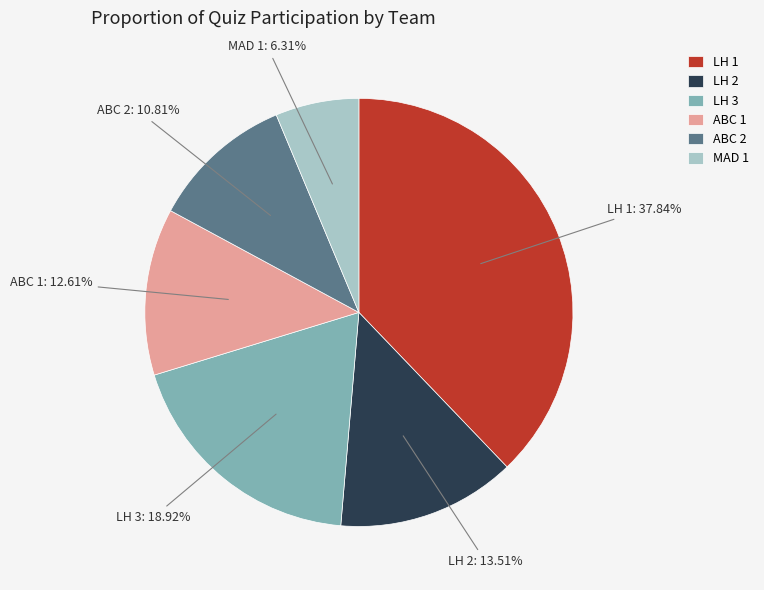

How many segments does this pie chart have?

6